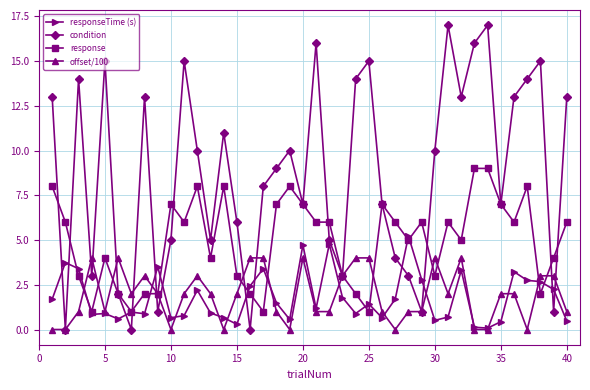

True or false: responseTime (s) has more than 0 interior local peaks.

True